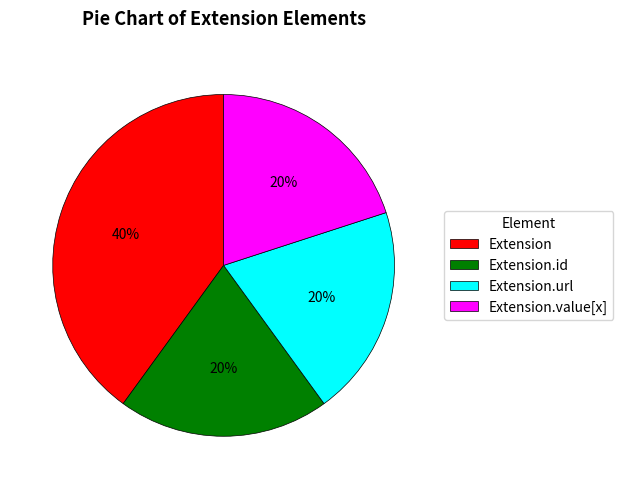

To the nearest percent, what is the average slice percentage?

25%